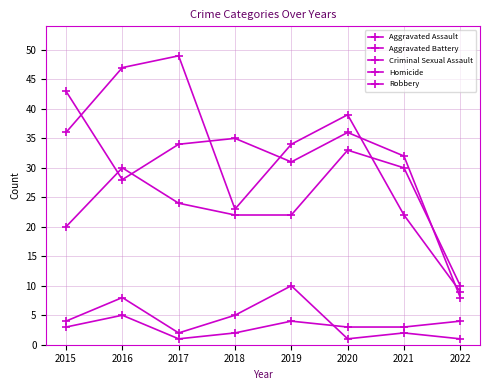

Count the number of data series in this chart.

5